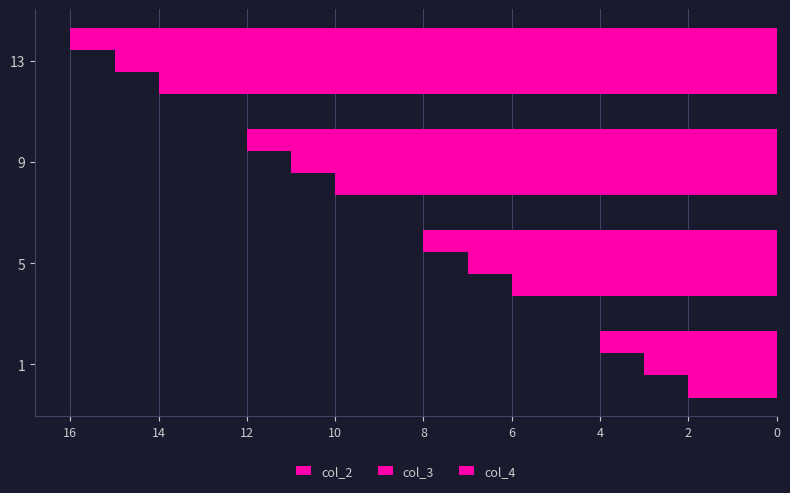

What is the value of the col_2 bar at the 1st from the left?

2